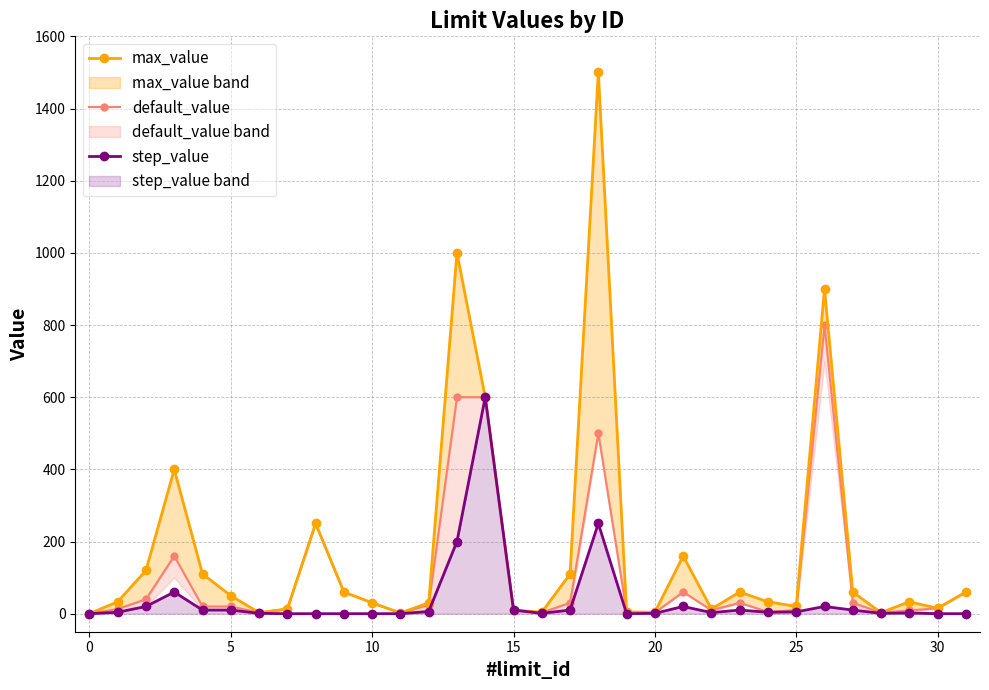

True or false: step_value has a value of 4 at 17.

False